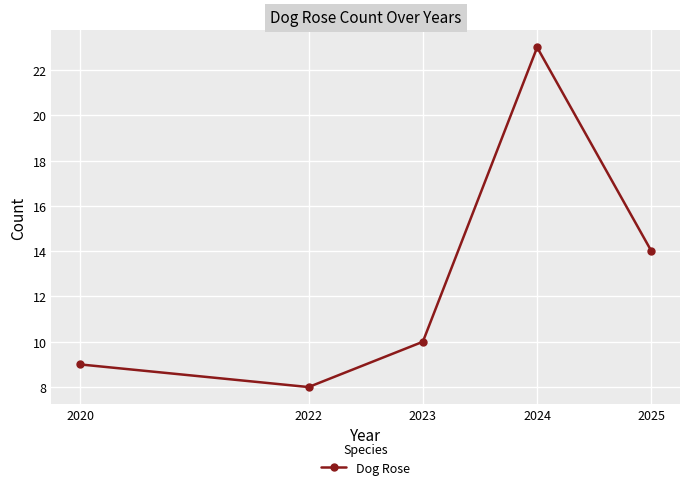

Where is the first local maximum?

2024